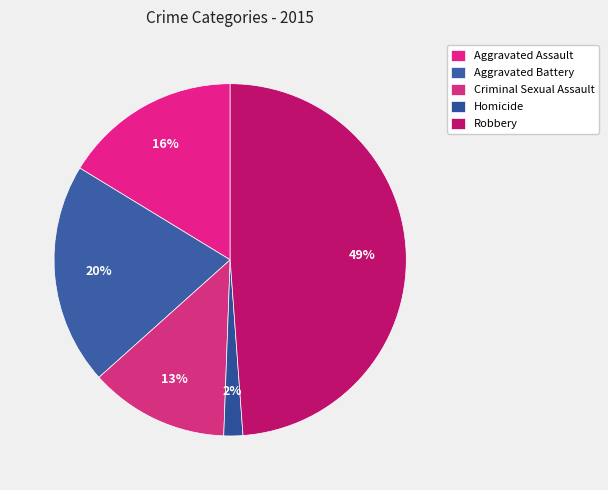

Combined, what portion of the pie is Aggravated Assault and Aggravated Battery?

36.6%